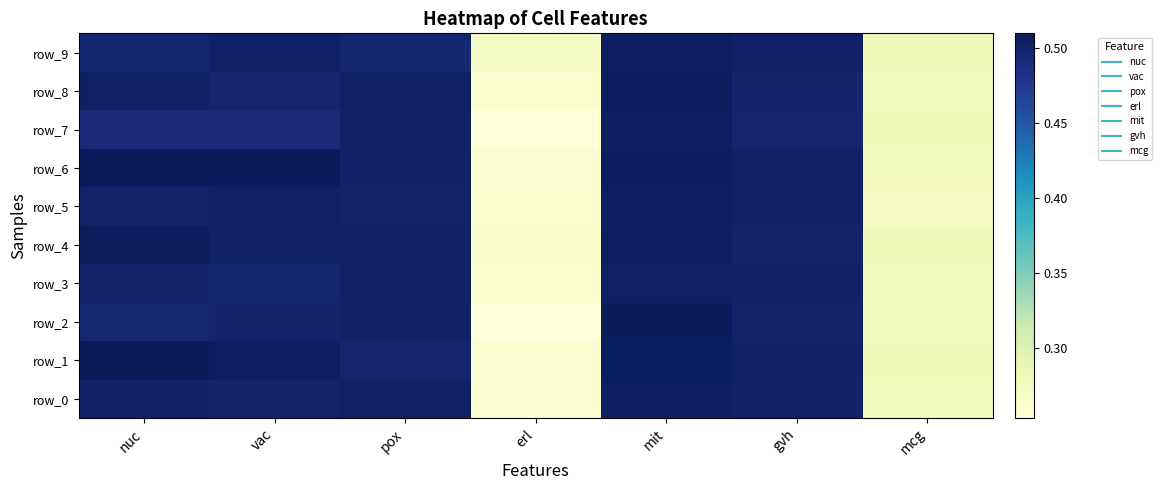

Rank the categories by row_1 value from lowest to highest.

erl, mcg, pox, gvh, vac, mit, nuc